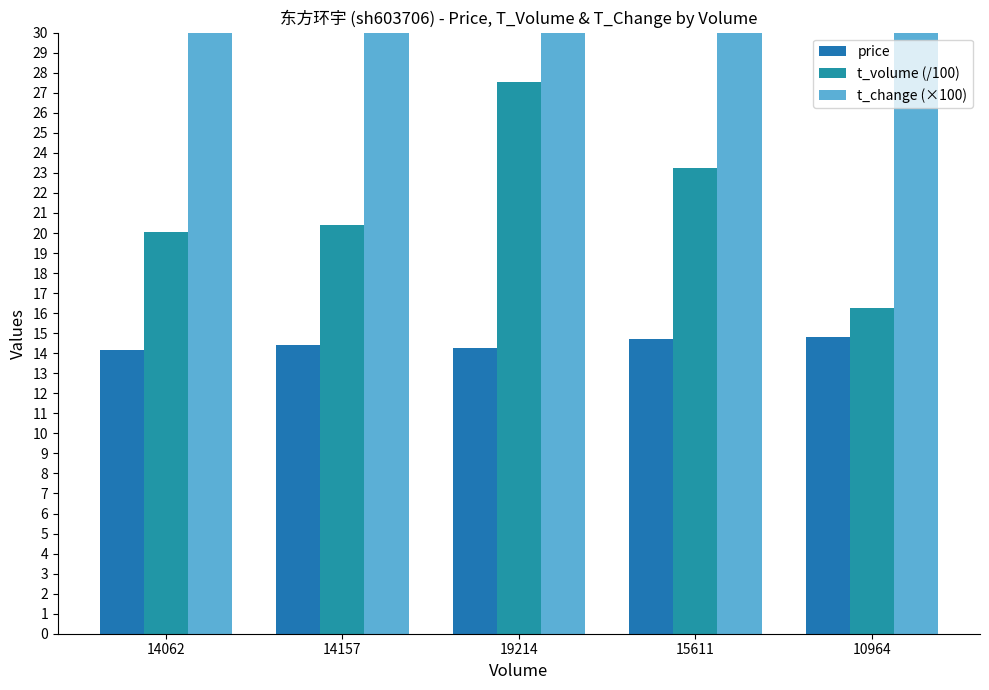

What is the difference between the highest and lowest values at 10964?

43.2